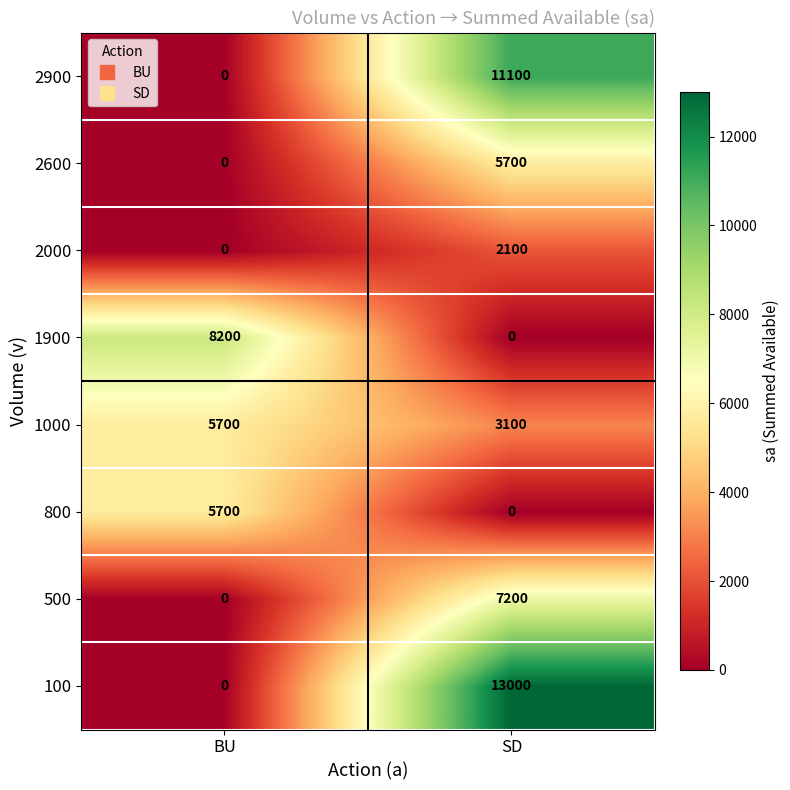

List the labels in order of 1900 value, smallest first.

SD, BU